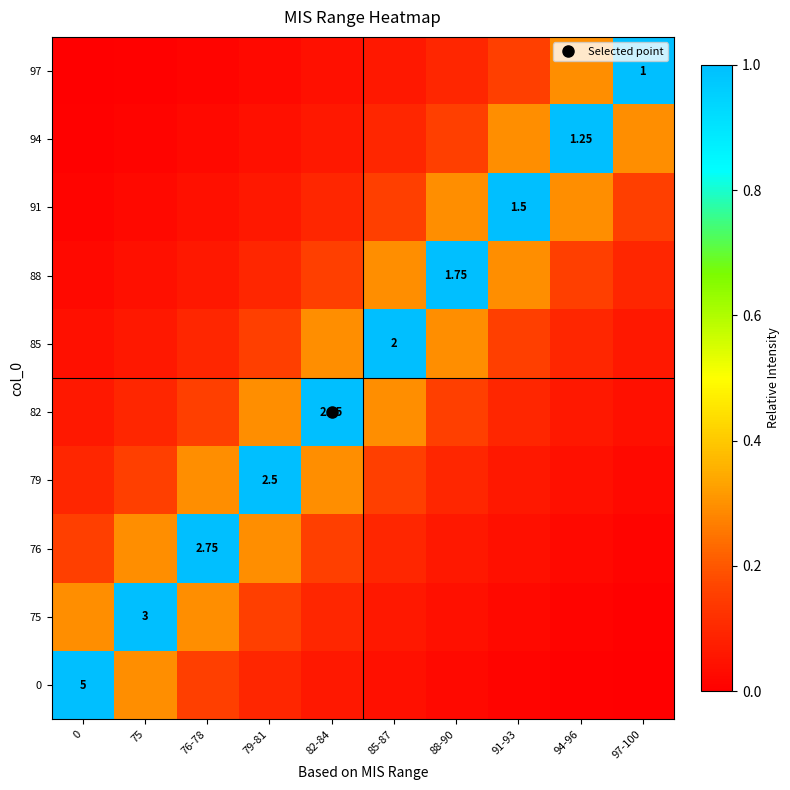

Rank the series by their maximum value, from highest to lowest.

0, 75, 76, 79, 82, 85, 88, 91, 94, 97